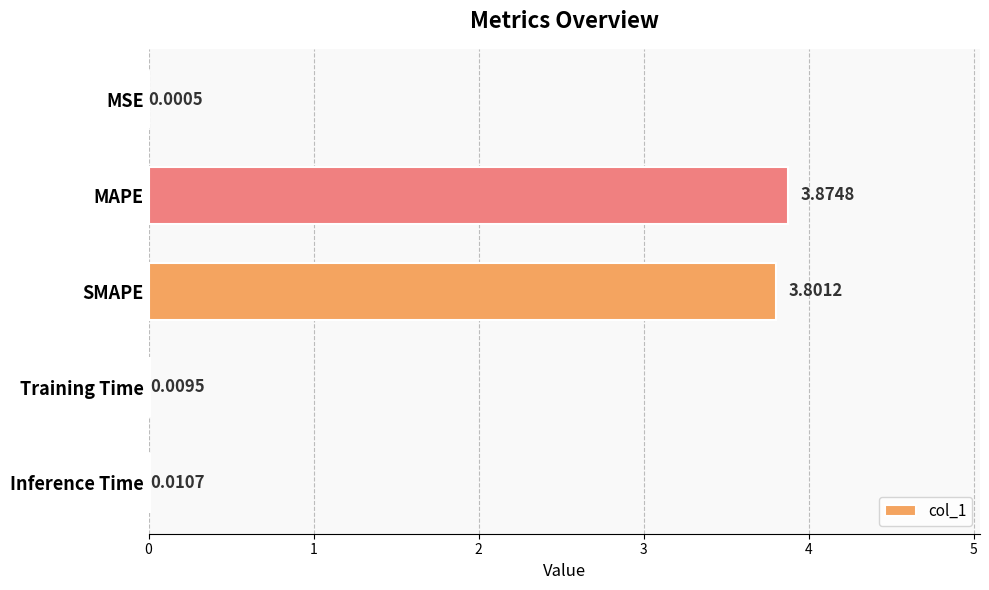

What is the change in value from MSE to SMAPE?

+3.8